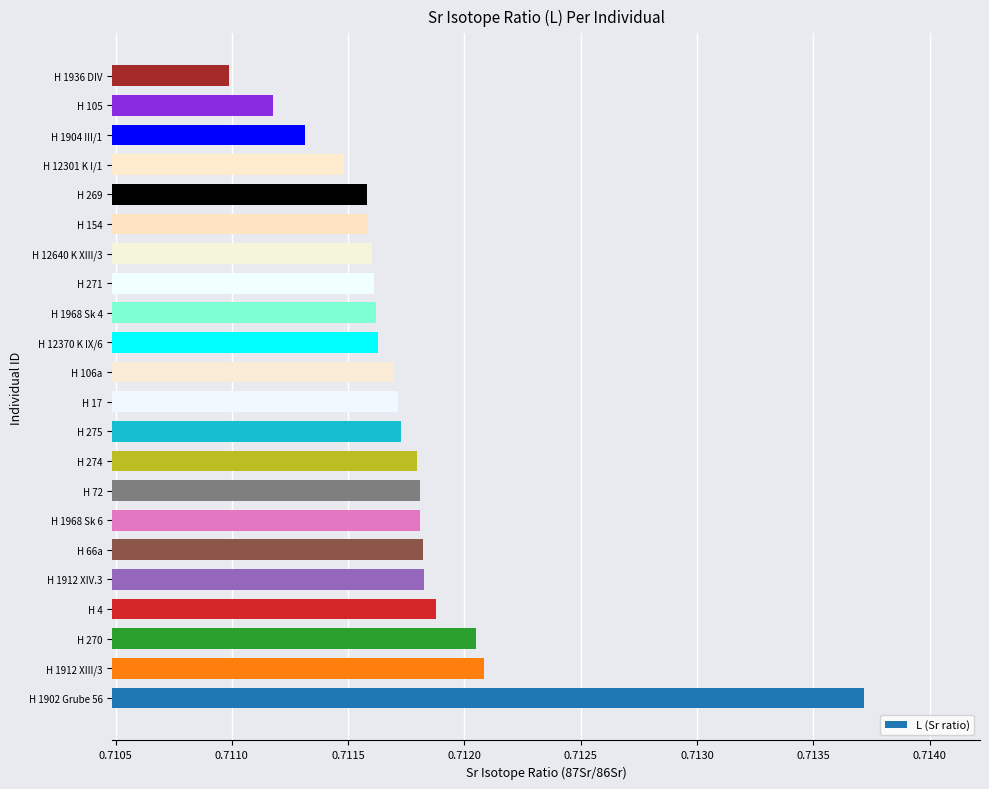

The chart shows a value of 1.2 at H 275. True or false?

False